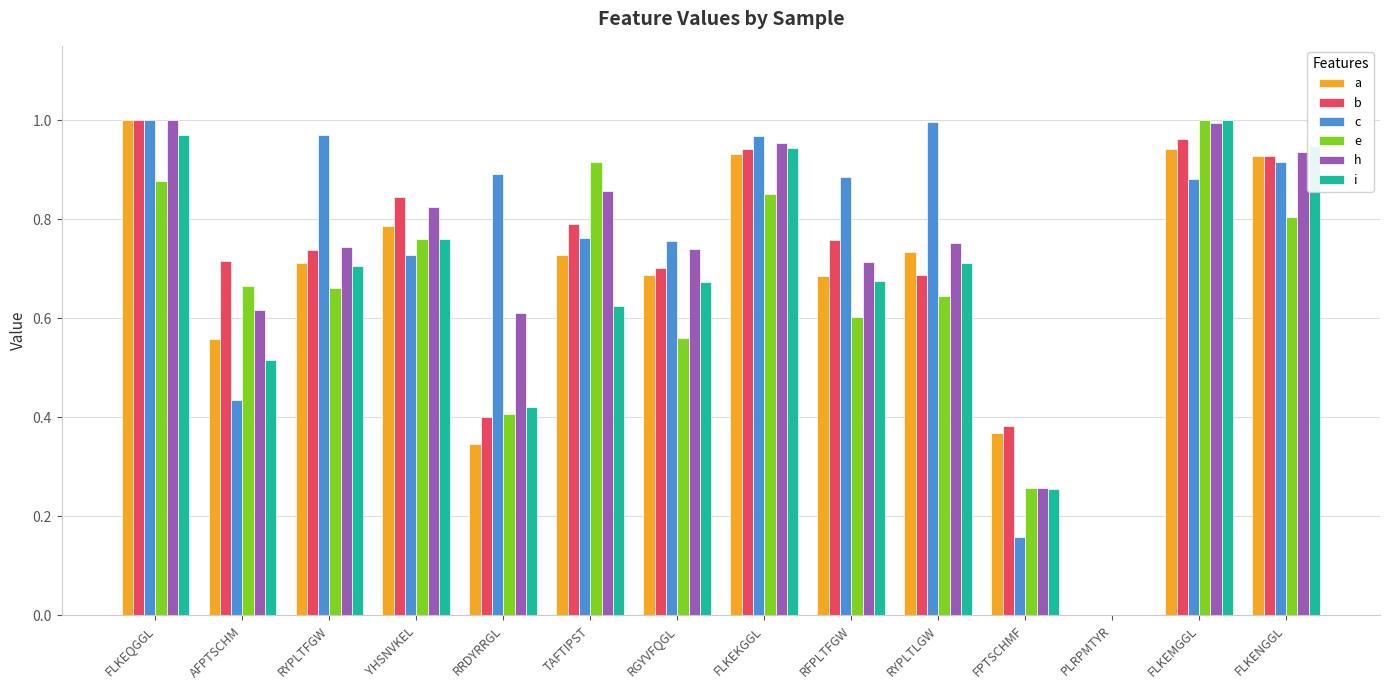

What is the sum of all i values?

9.2